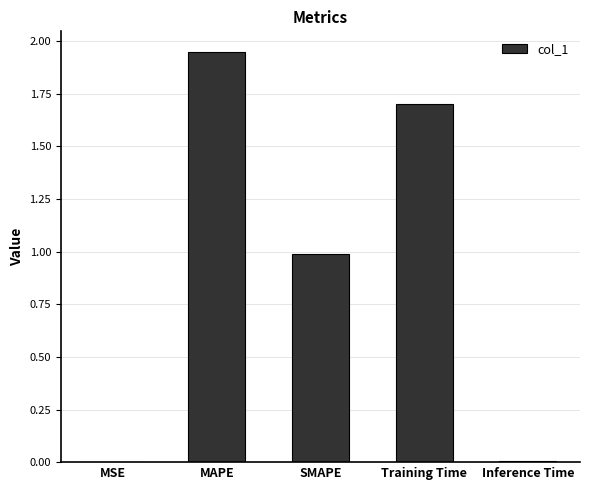

Between SMAPE and MAPE, which is larger?

MAPE